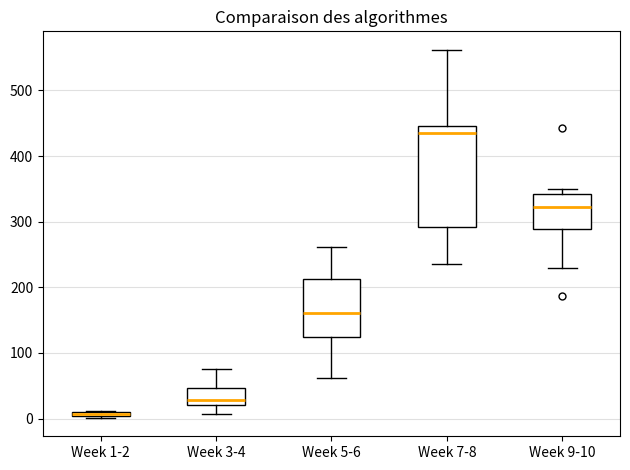

Where is the upper edge of the box for Week 5-6 on the y-axis? The values are not printed on the chart, so give them approximately, as read against the axis.

210